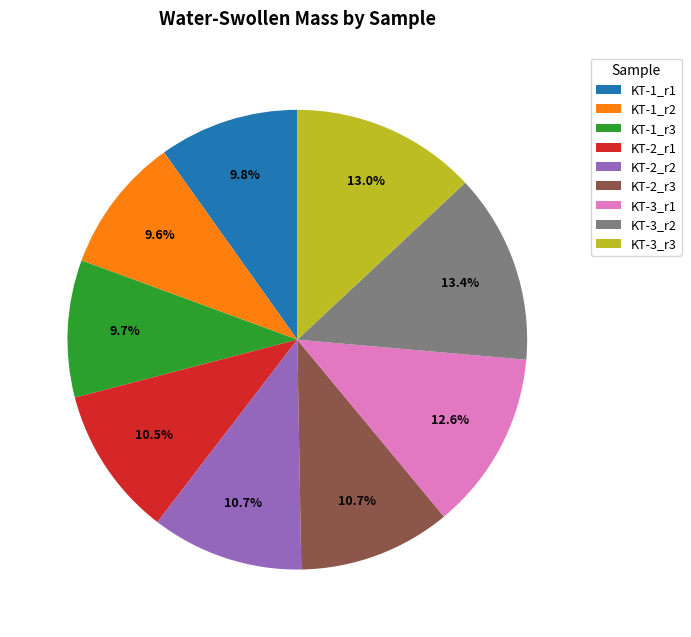

Is there any slice that represents more than half of the pie?

No